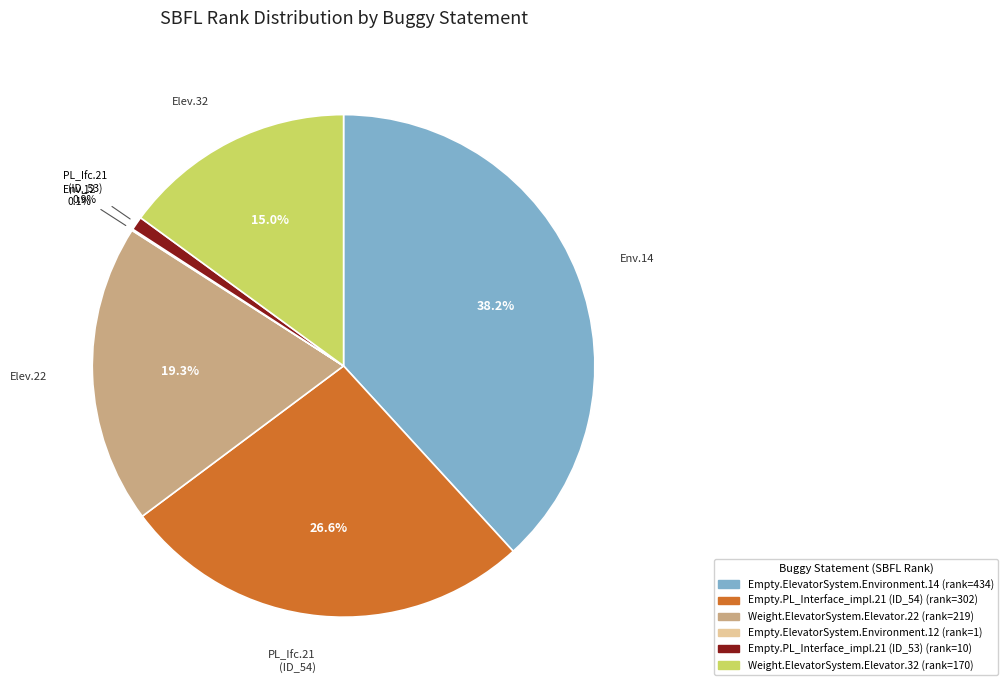

What is the ratio of the value at Empty.PL_Interface_impl.21 (ID_54) to the value at Weight.ElevatorSystem.Elevator.32?

1.8